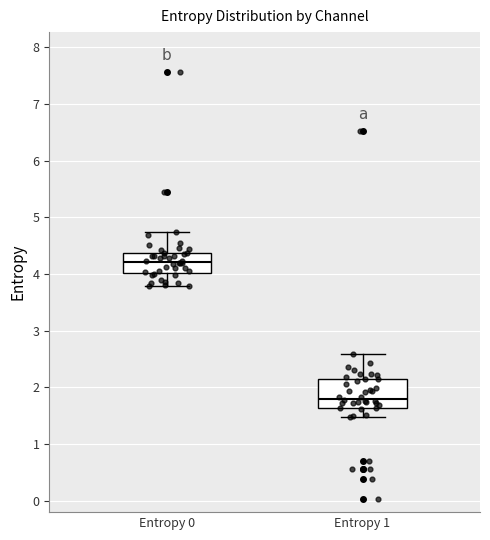

Where is the lower edge of the box for Entropy 1 on the y-axis? The values are not printed on the chart, so give them approximately, as read against the axis.

1.6